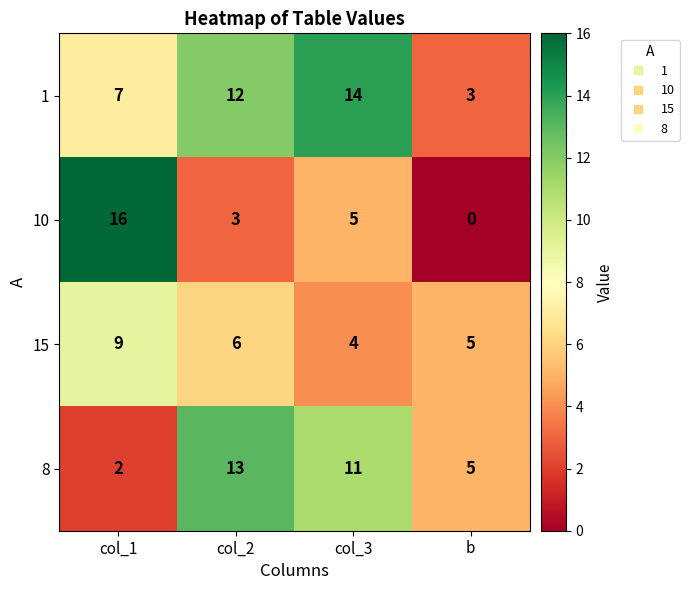

The value of 15 at col_2 is 6. True or false?

True